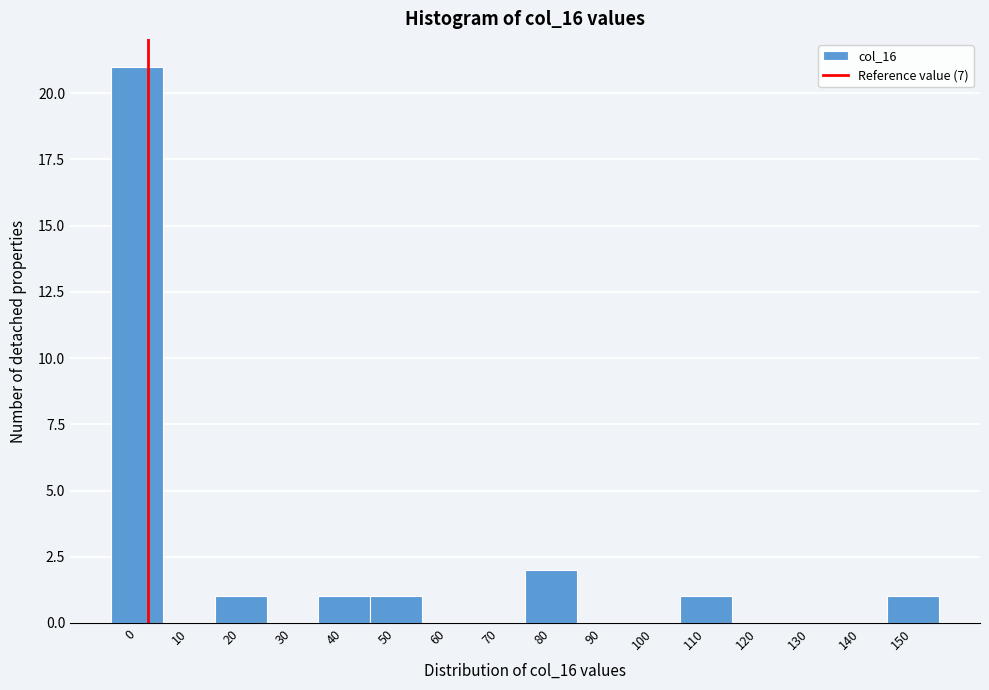

Reading left to right, extract all data points from this chart.

0=21	10=0	20=1	30=0	40=1	50=1	60=0	70=0	80=2	90=0	100=0	110=1	120=0	130=0	140=0	150=1